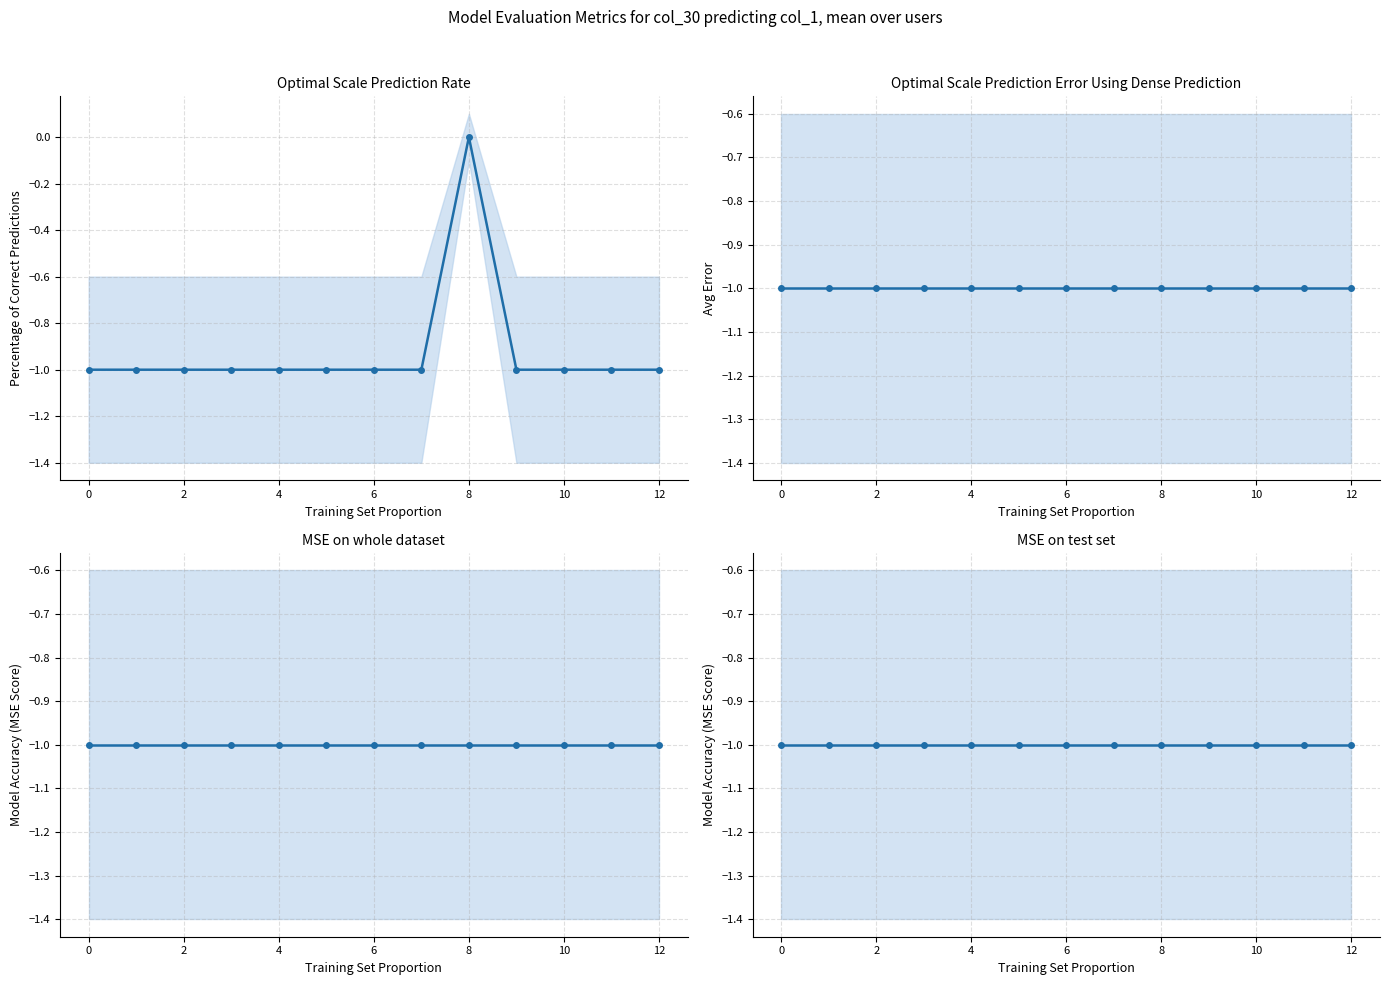

True or false: col_1 and col_30 cross at least once.

False